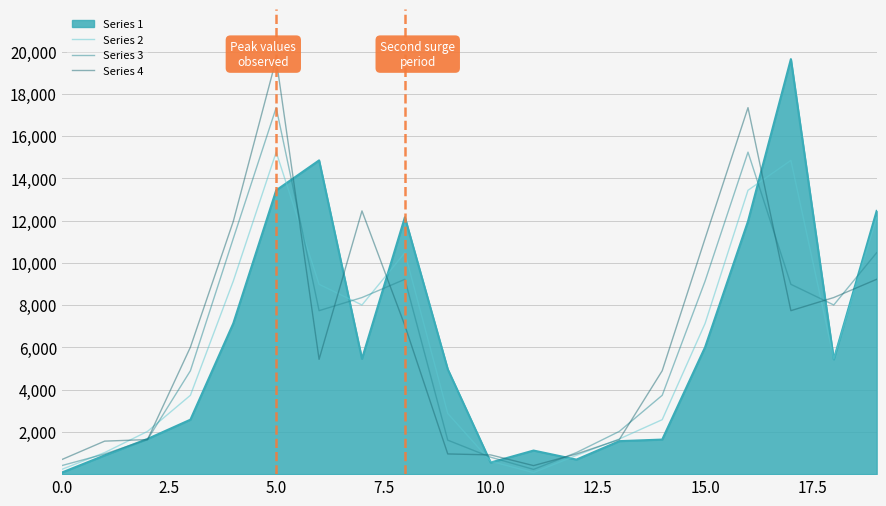

What is the maximum value for Series 1?

19644.0